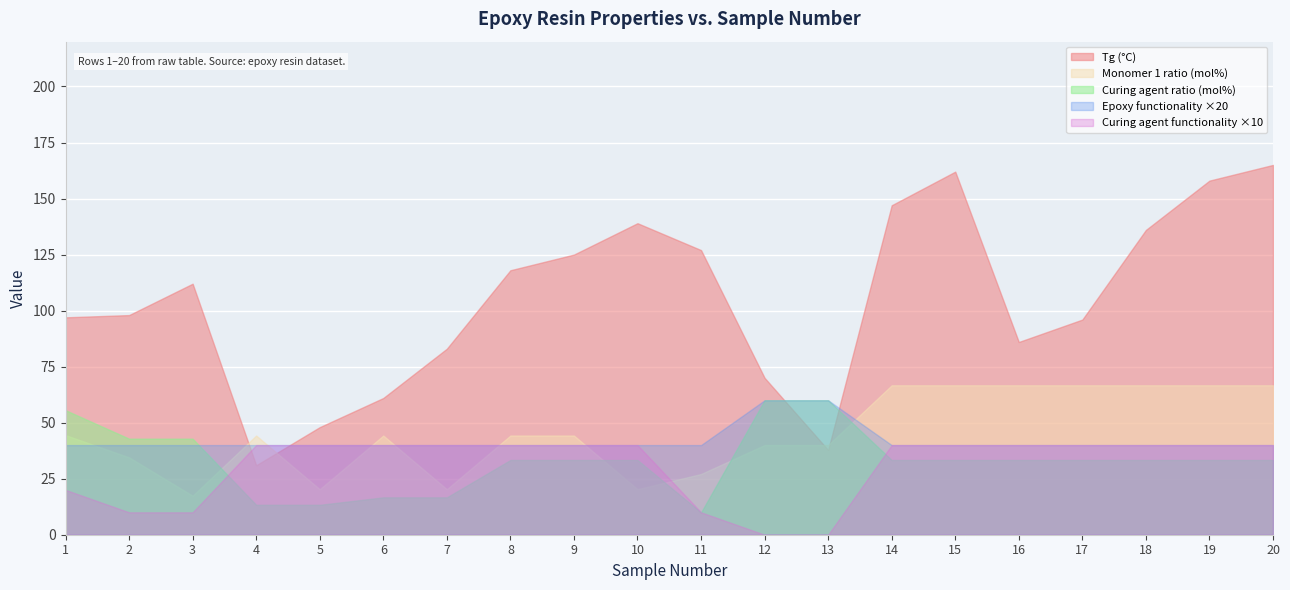

Does the chart display data point markers on the line(s)?

No